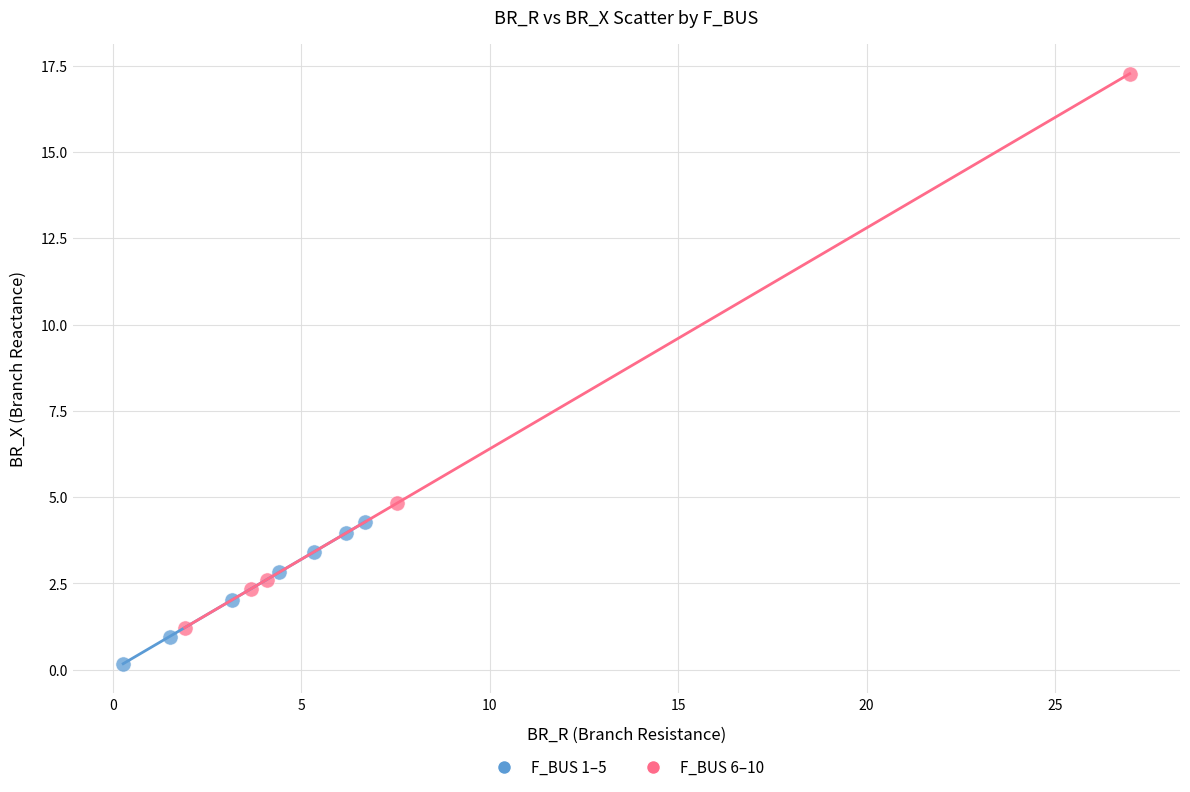

Which series has the largest Y range (max minus min)?

F_BUS 6–10